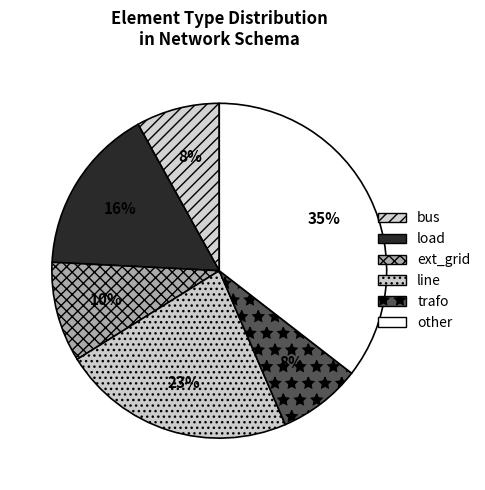

Combined, what portion of the pie is load and other?

51.6%